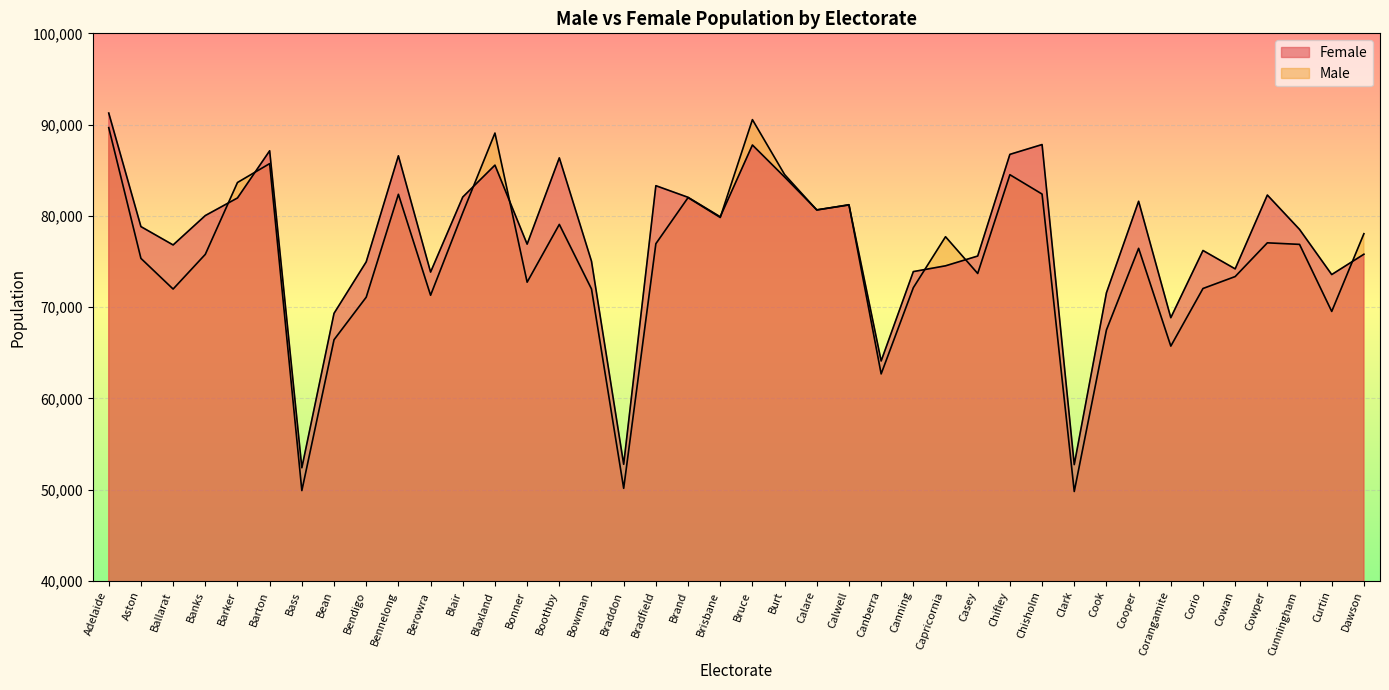

How many interior local valleys does the Male series have?

12